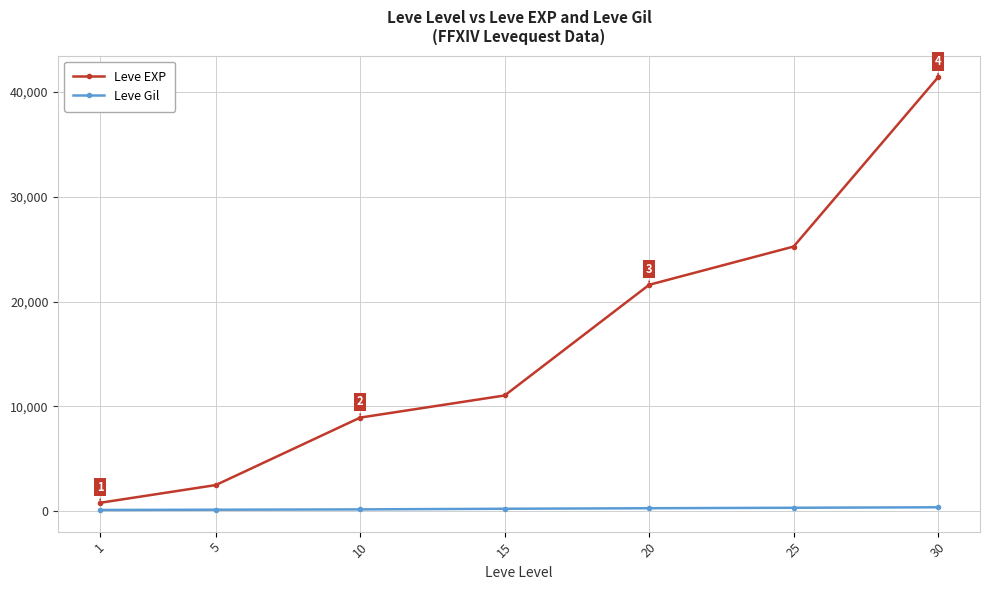

Rank the series by their maximum value, from highest to lowest.

Leve EXP, Leve Gil